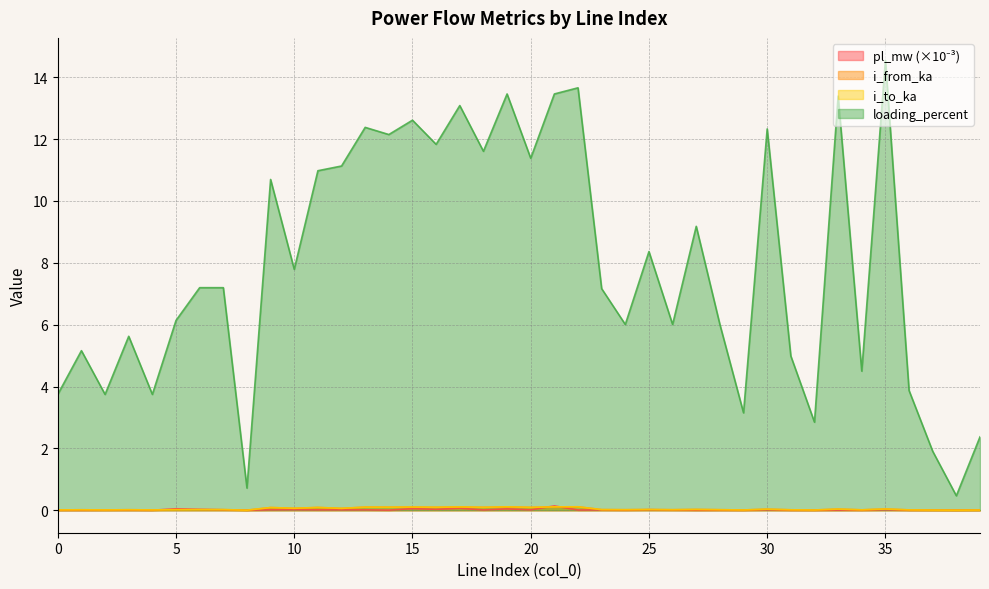

Where is the first local maximum for loading_percent?

1